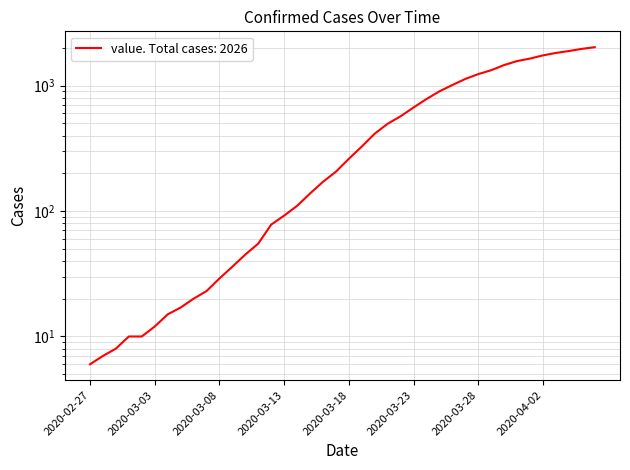

What is the label of the 35th point from the left?

2020-04-01